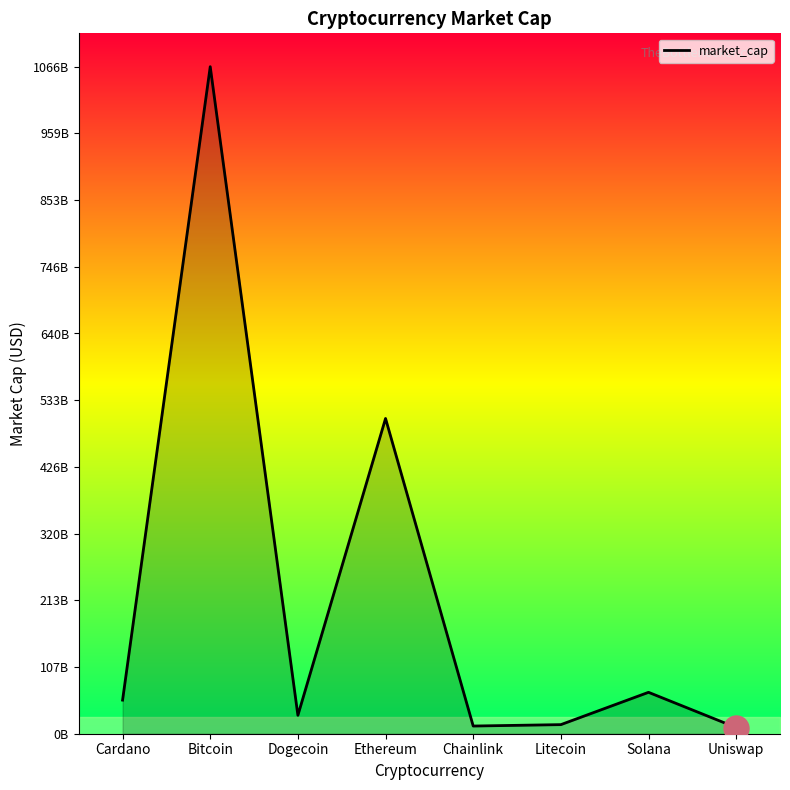

Approximately how many times larger is the value at Ethereum compared to Uniswap?

51.0